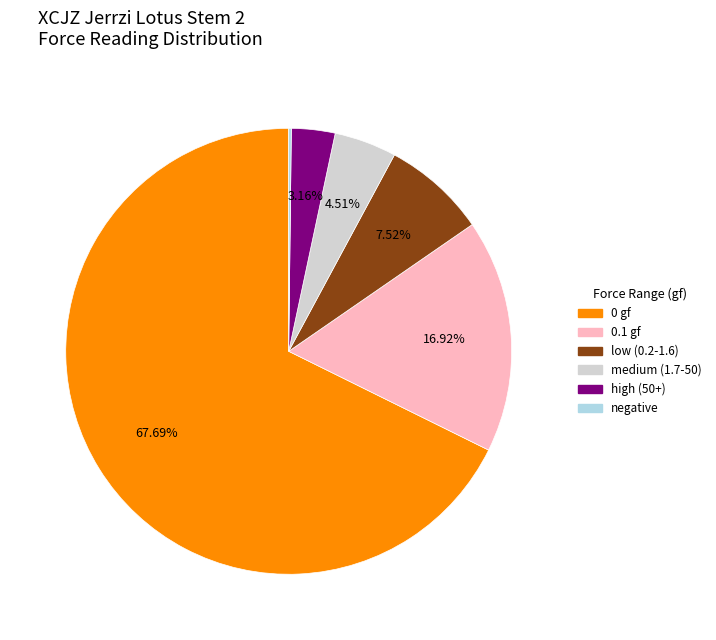

What is the majority slice?

0 gf